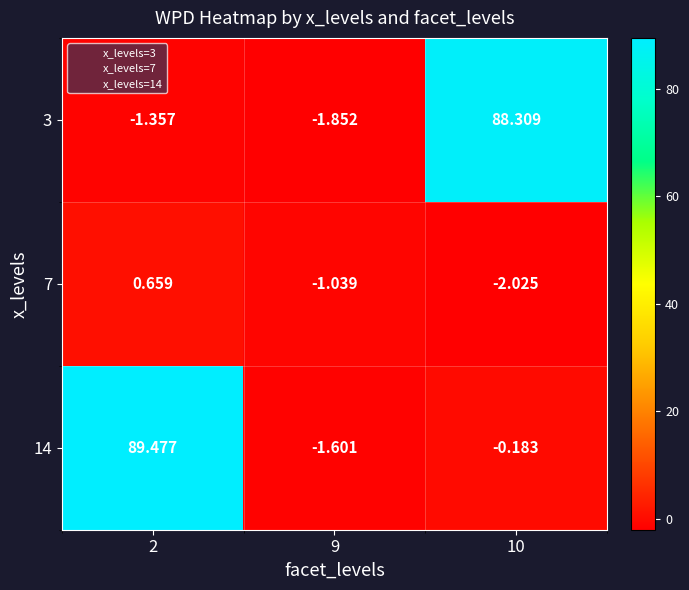

How many series are shown in this chart?

3